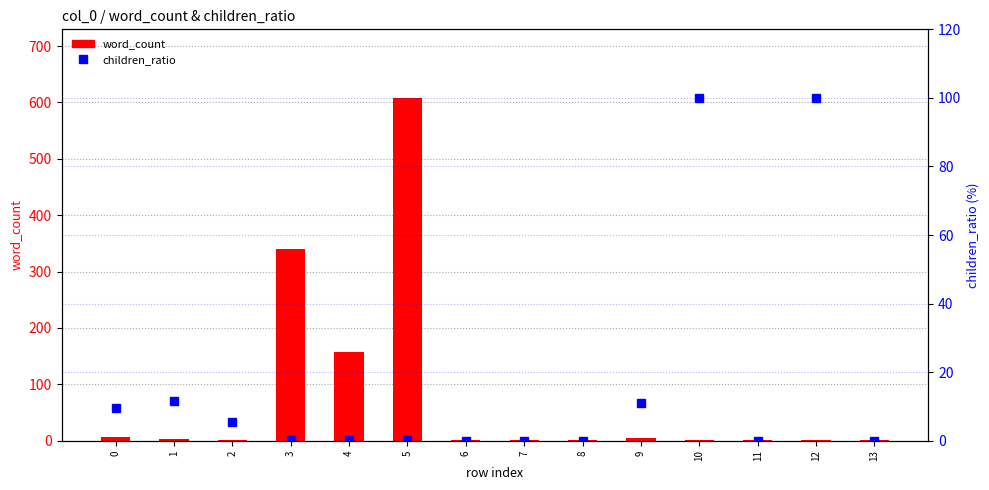

What is the sum of all word_count values?

1129.0